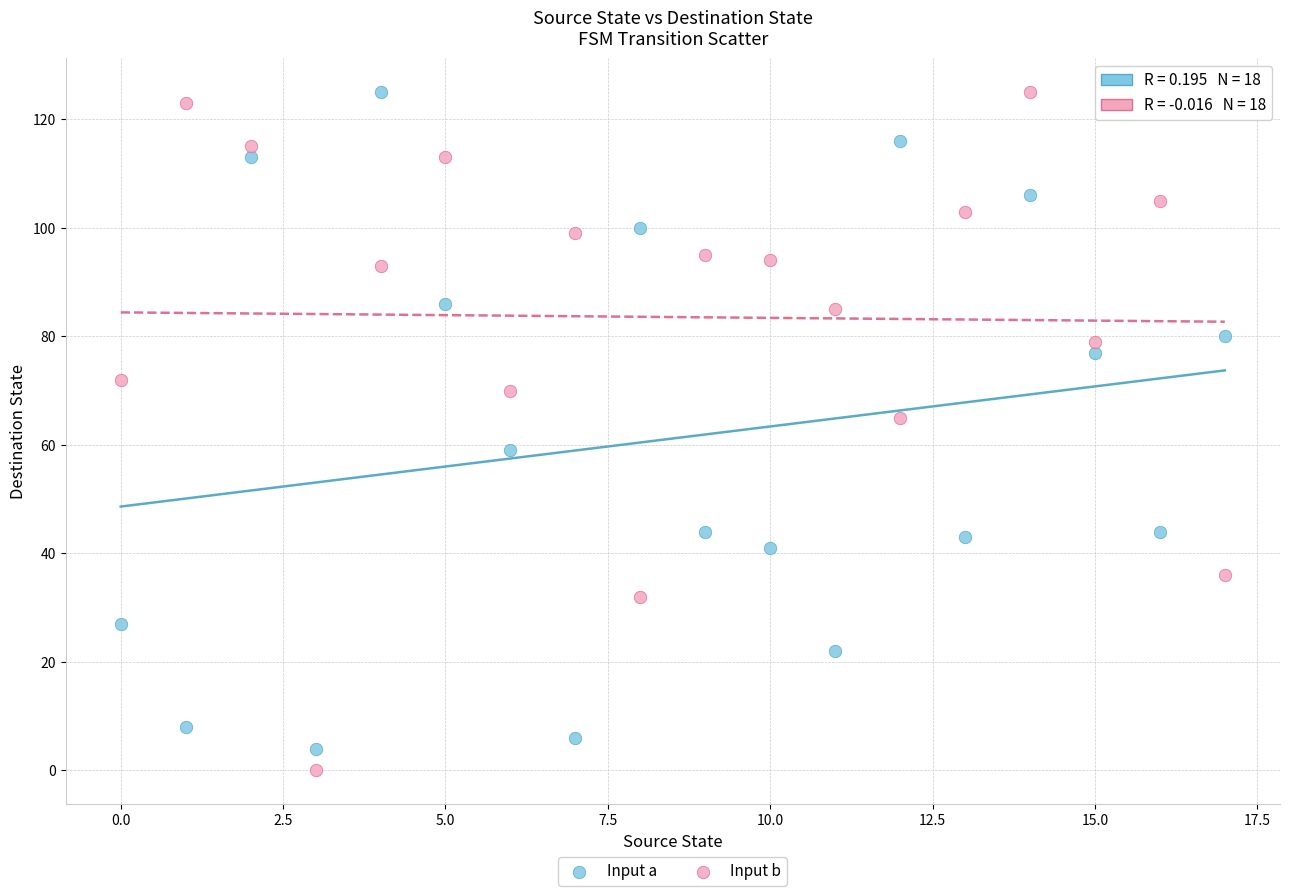

Which series has the largest Y range (max minus min)?

Input b